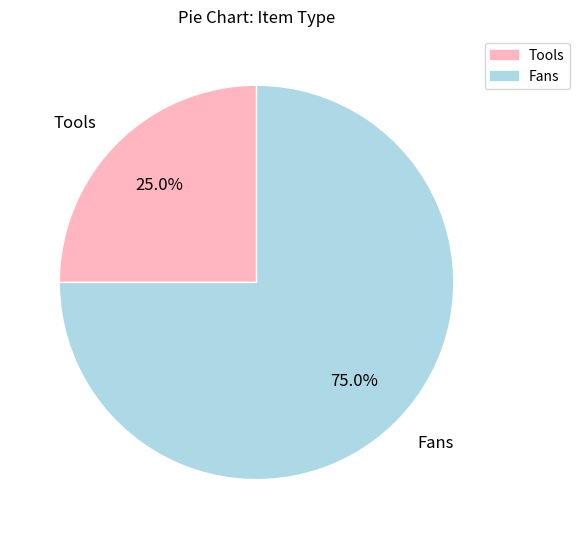

Which slice is the smallest?

Tools